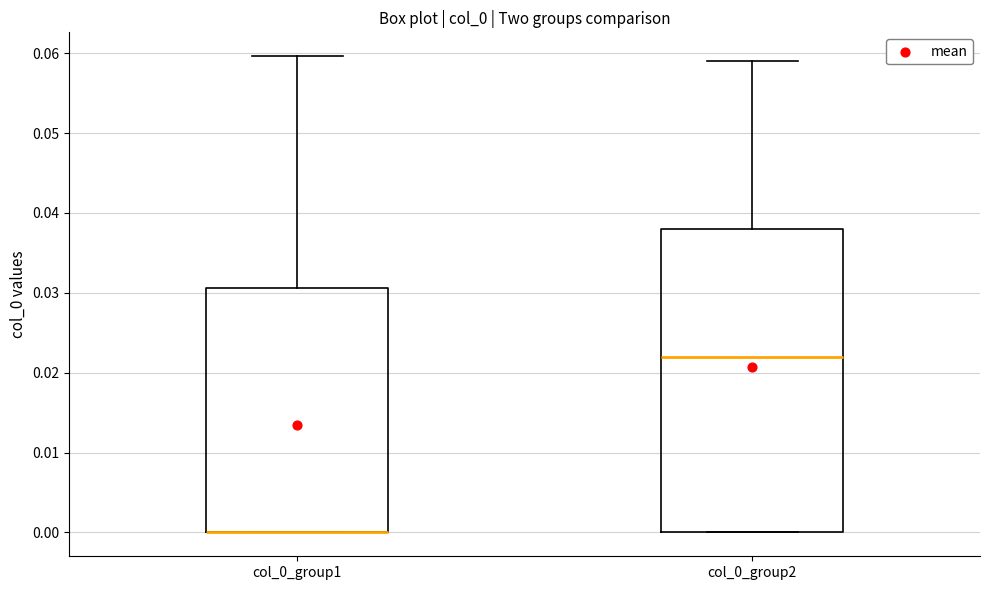

Reading left to right, read every box against the y-axis: the position of its median line, the range the box covers, and the ends of its whiskers. The values are not printed on the chart, so give them approximately, as read against the axis.

col_0_group1: median 0.000 (drawn on the box's lower edge), box 0.000 to 0.031, whiskers 0.000 to 0.060
col_0_group2: median 0.022, box 0.000 to 0.038, whiskers 0.000 to 0.059